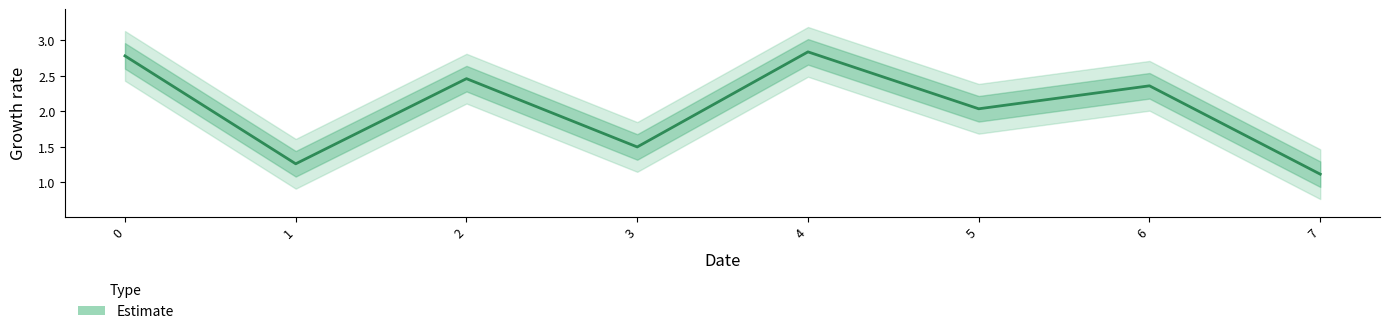

Approximately how many times larger is the value at 4 compared to 6?

1.2